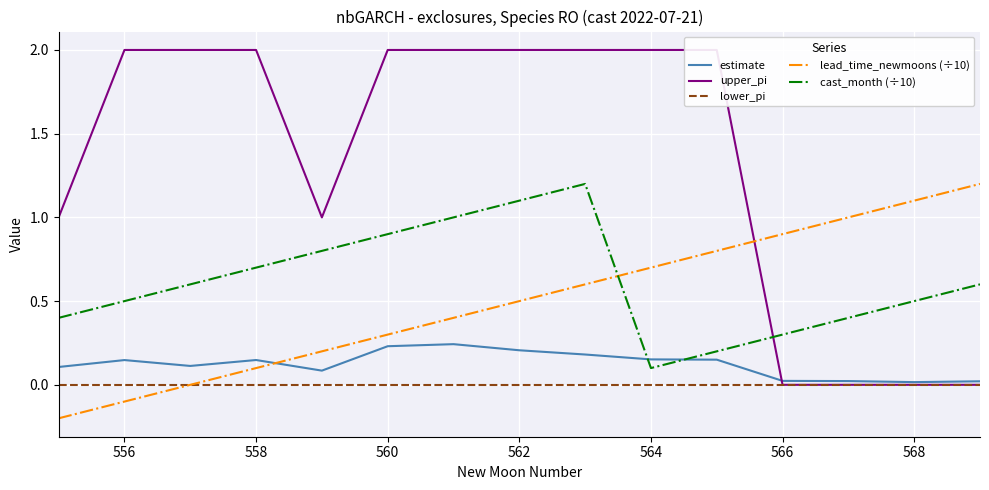

Which series ends up on top after the final intersection of estimate and upper_pi?

estimate